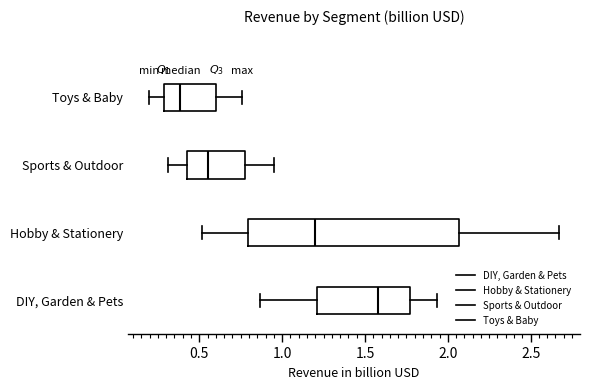

Reading bottom to top, transcribe this box plot: for each box, give where its median line is, the range the box spans, and where its two whiskers end, as read against the x-axis. The values are not printed on the chart, so give them approximately, as read against the axis.

DIY, Garden & Pets: median 1.60, box 1.20 to 1.75, whiskers 0.85 to 1.95
Hobby & Stationery: median 1.20, box 0.80 to 2.05, whiskers 0.50 to 2.65
Sports & Outdoor: median 0.55, box 0.45 to 0.80, whiskers 0.30 to 0.95
Toys & Baby: median 0.40, box 0.30 to 0.60, whiskers 0.20 to 0.75